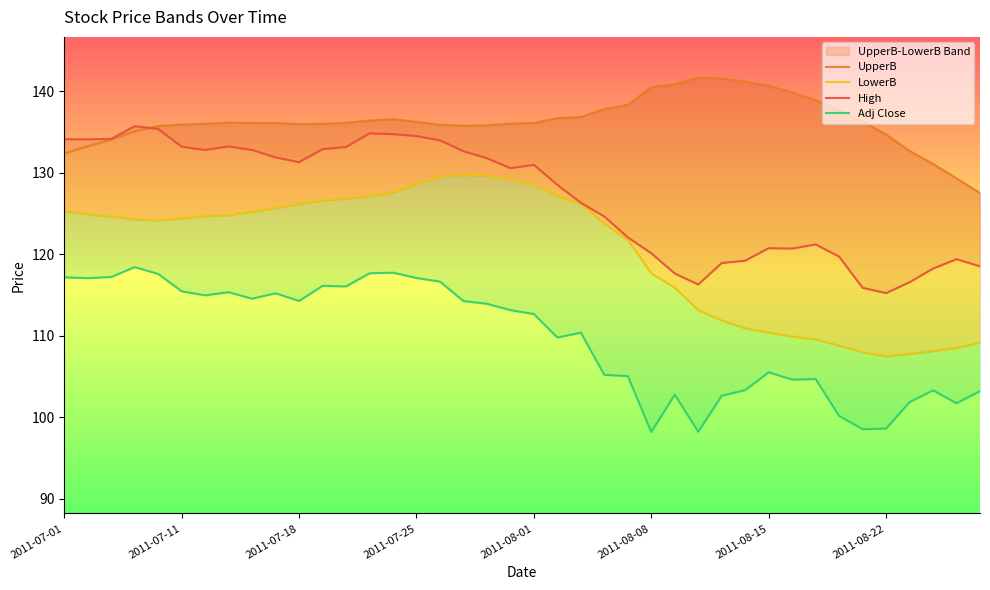

At which category is the sum across all series the highest?

14